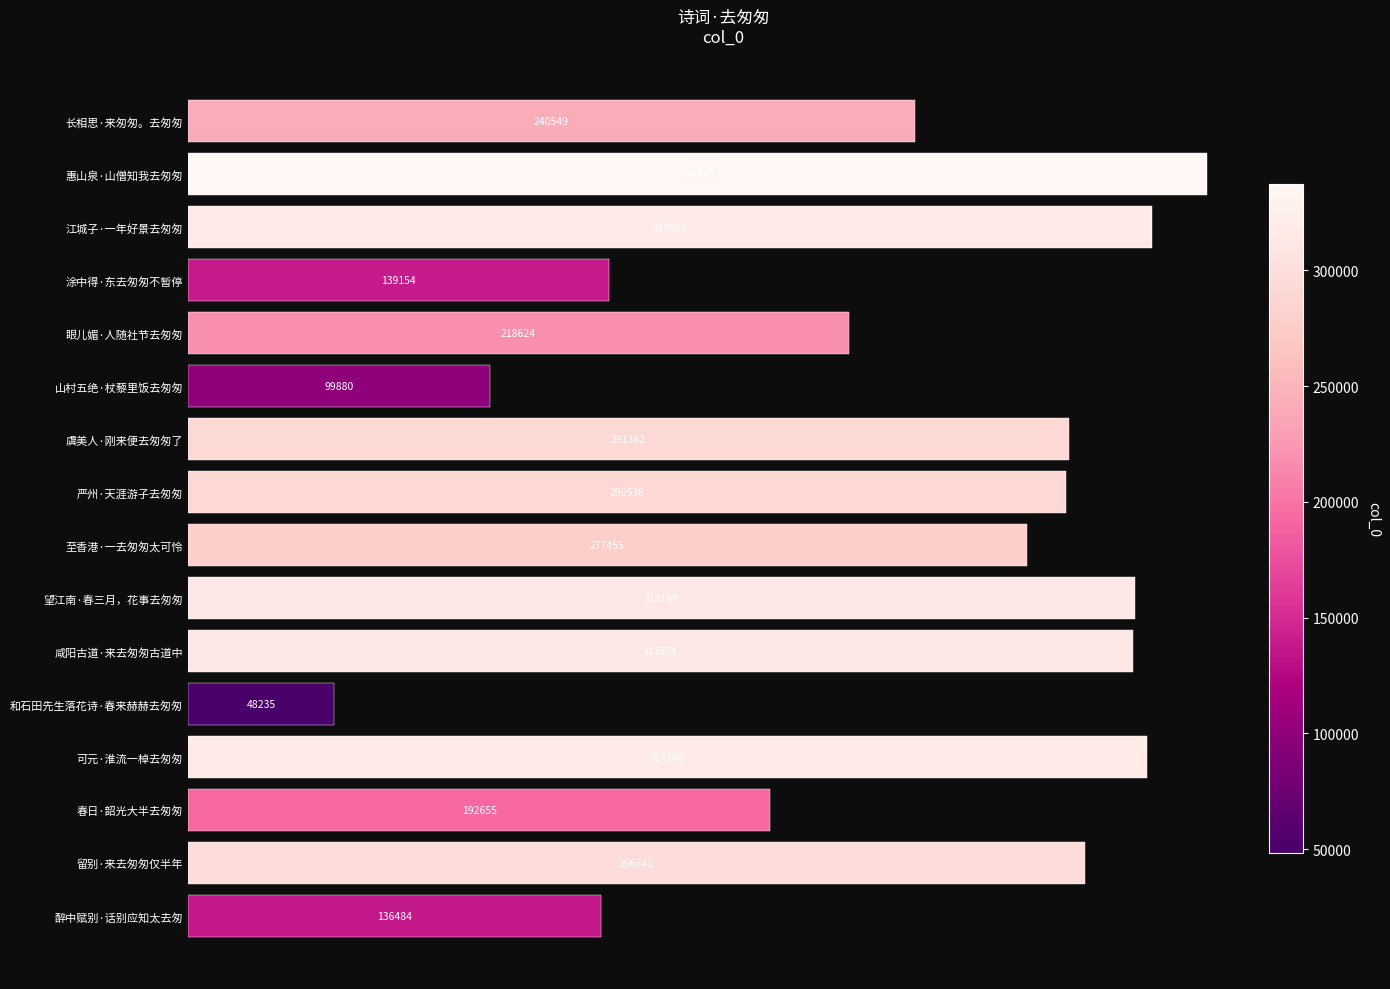

Are the bars horizontal?

Yes